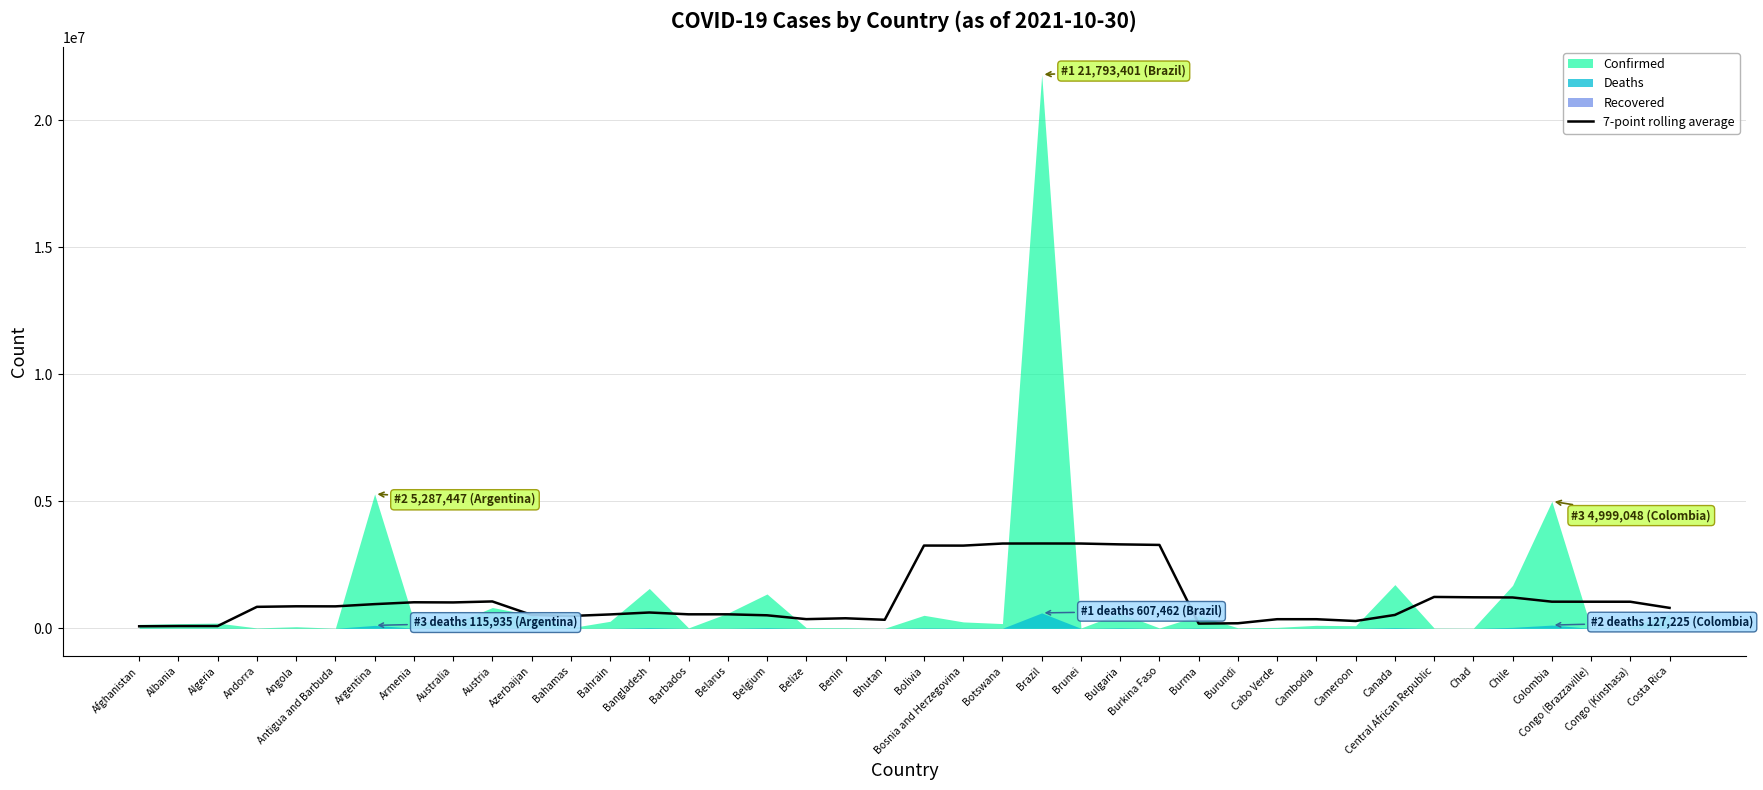

What is the label of the 9th point from the left?

Australia